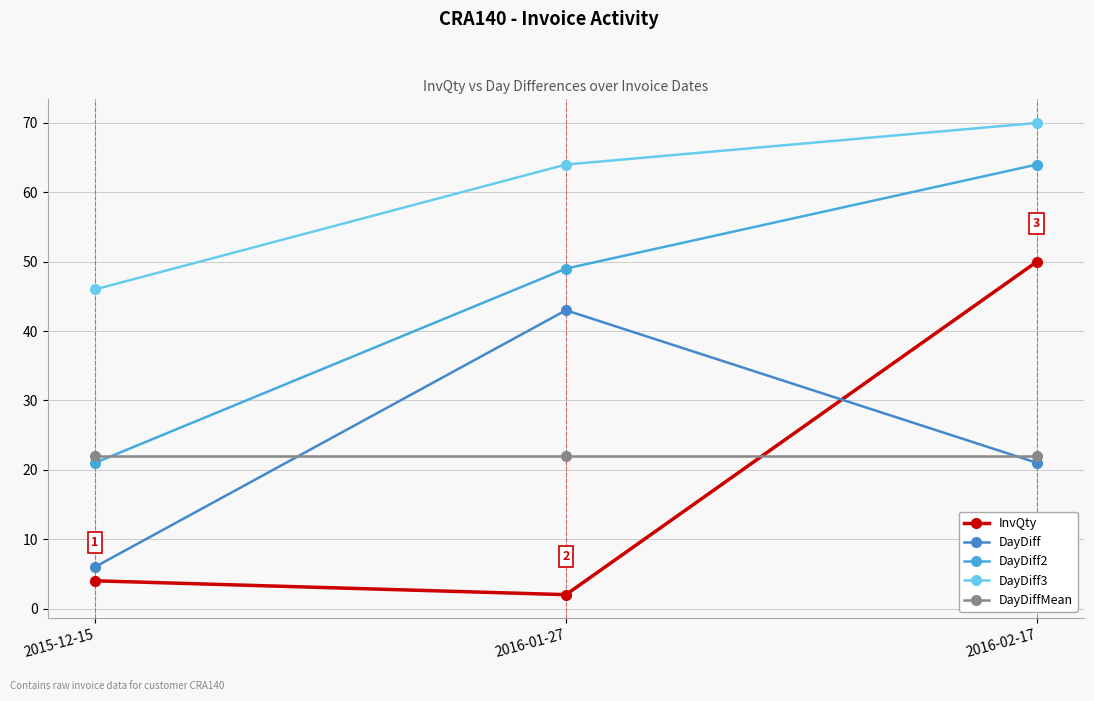

The DayDiffMean series shows 8 at 2016-01-27. True or false?

False